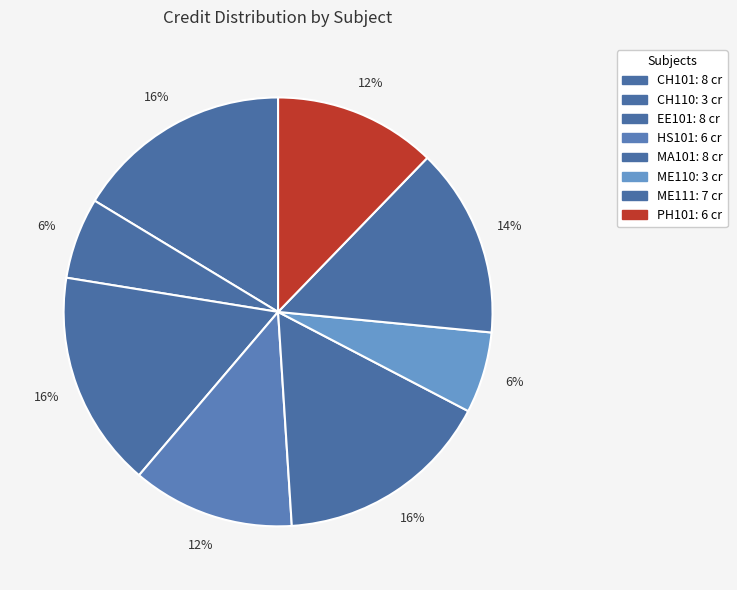

Is there a majority slice in this chart?

No